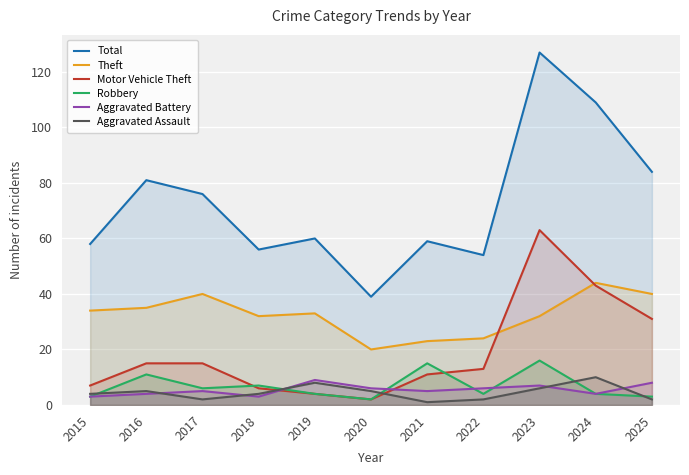

How many series are shown in this chart?

6